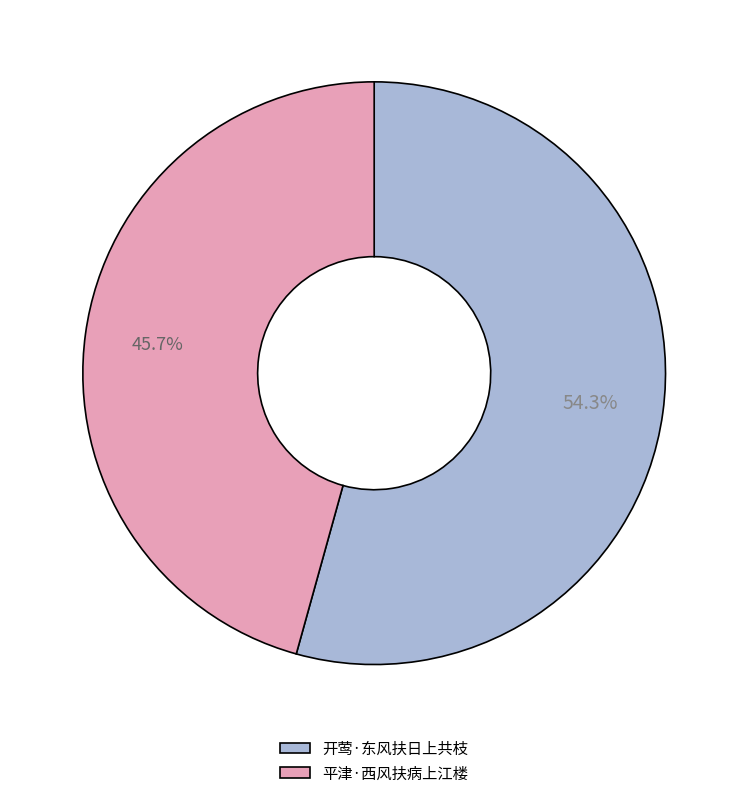

To the nearest percent, what percentage of the pie is 开莺·东风扶日上共枝?

54%